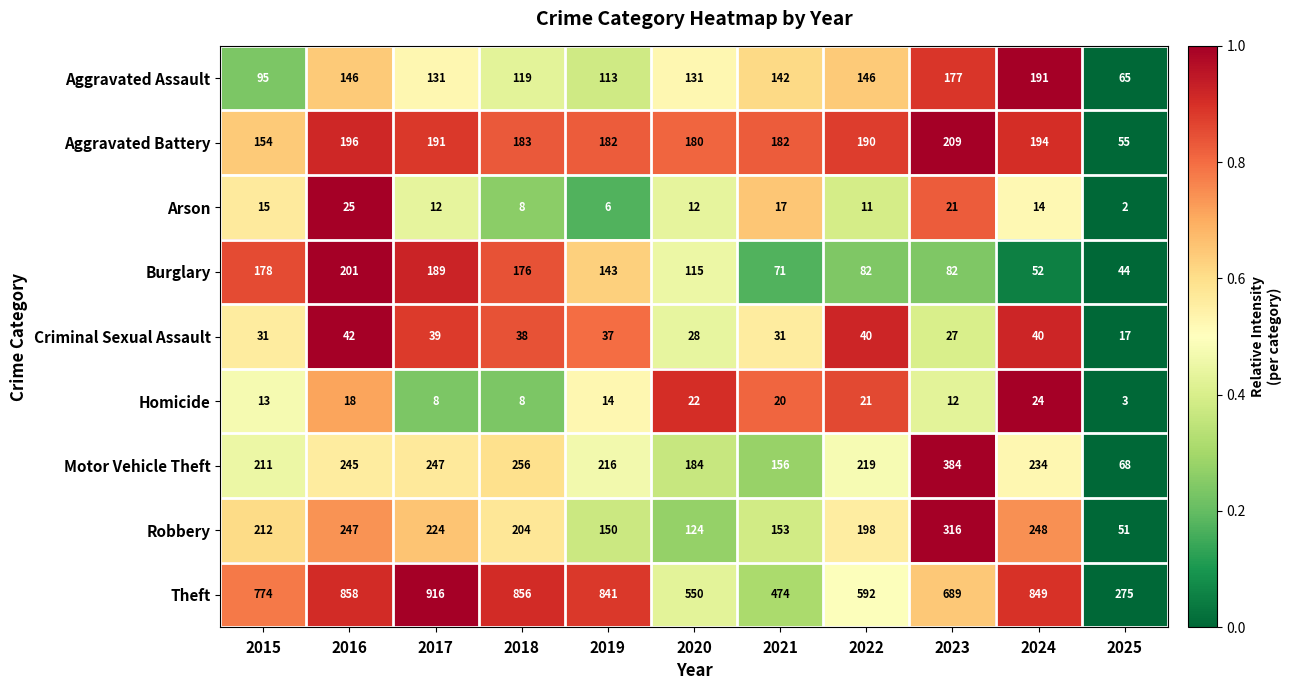

What is the spread (max minus min) of values at 2024?

835